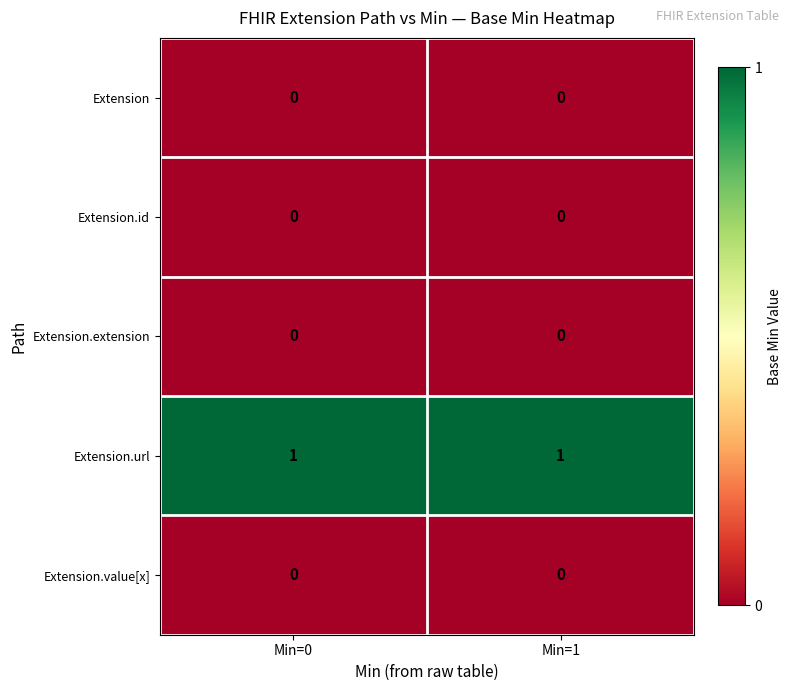

What is the total value across all series at Min=1?

1